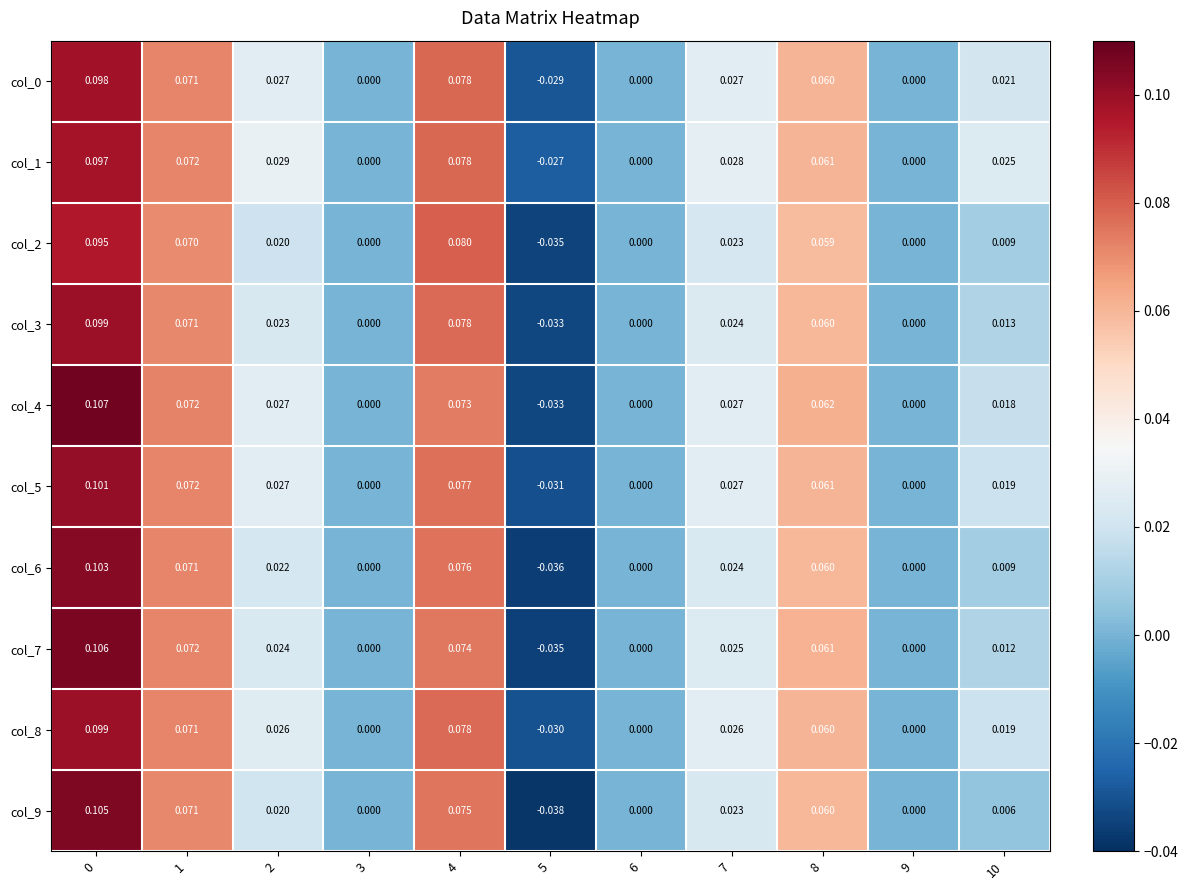

Is the value of col_8 at 1 greater than the value of col_3 at 3?

Yes